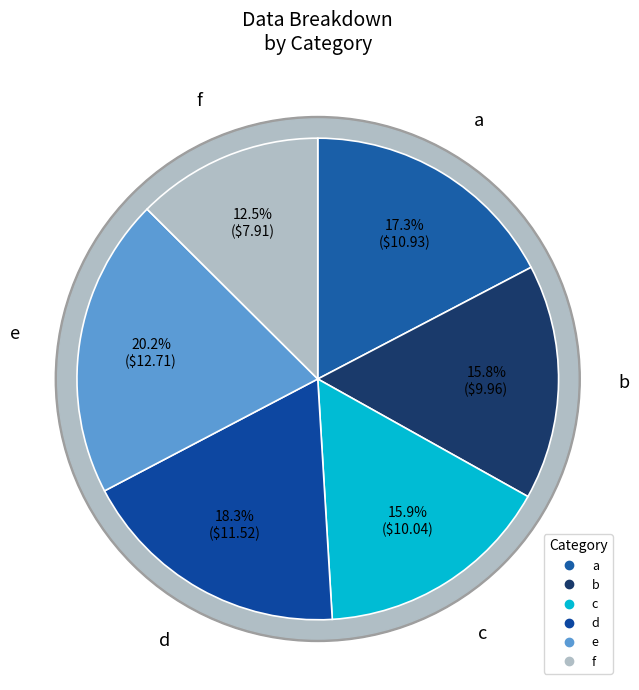

Is there a majority slice in this chart?

No